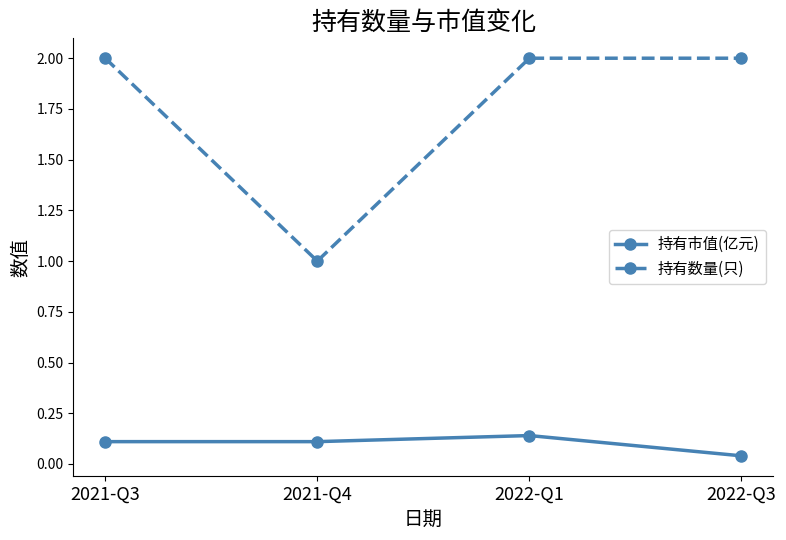

Is it true that 持有市值(亿元) equals 0.1 at 2021-Q3?

True